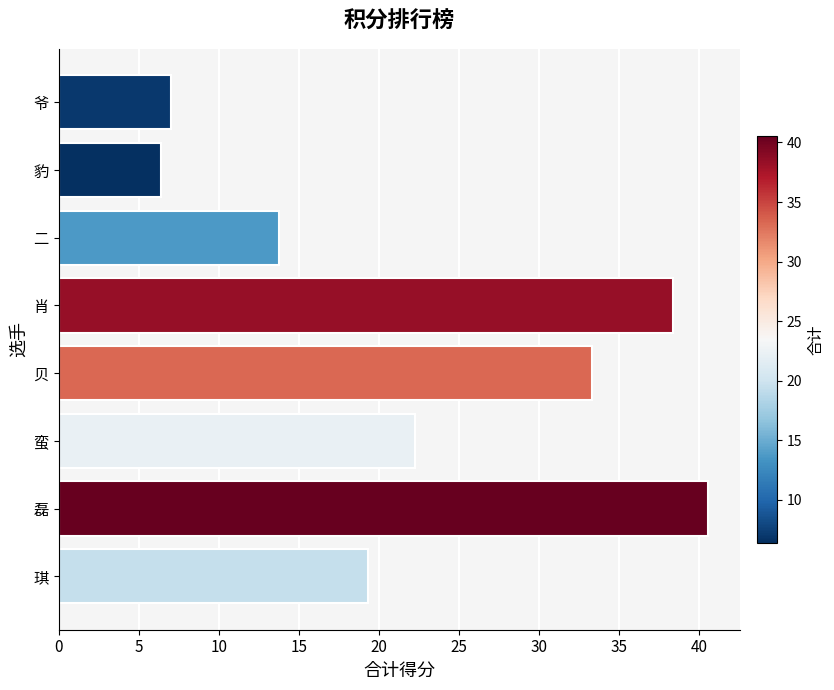

What is the minimum value shown in the chart?

6.4